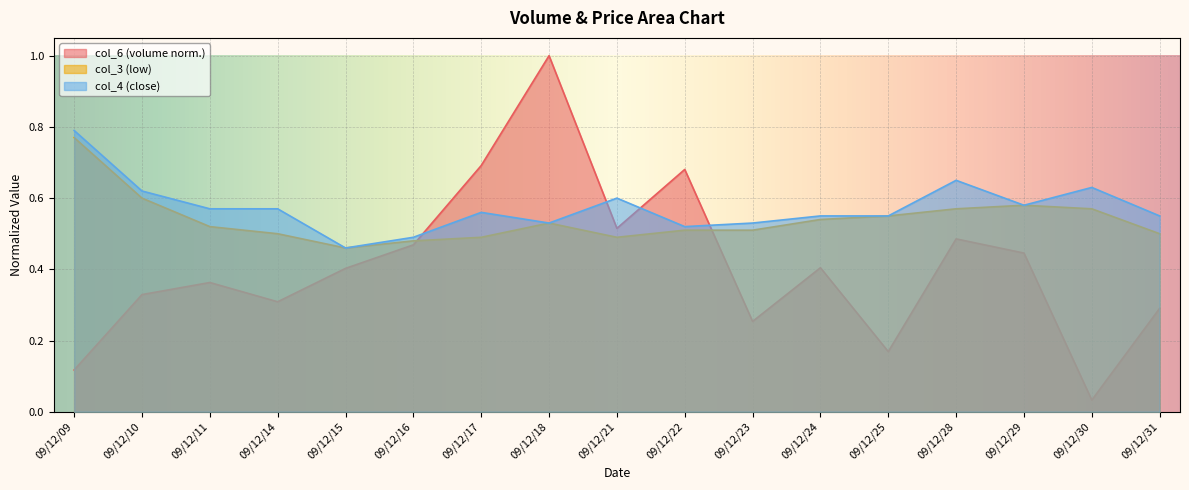

How many lines are shown in the chart?

3